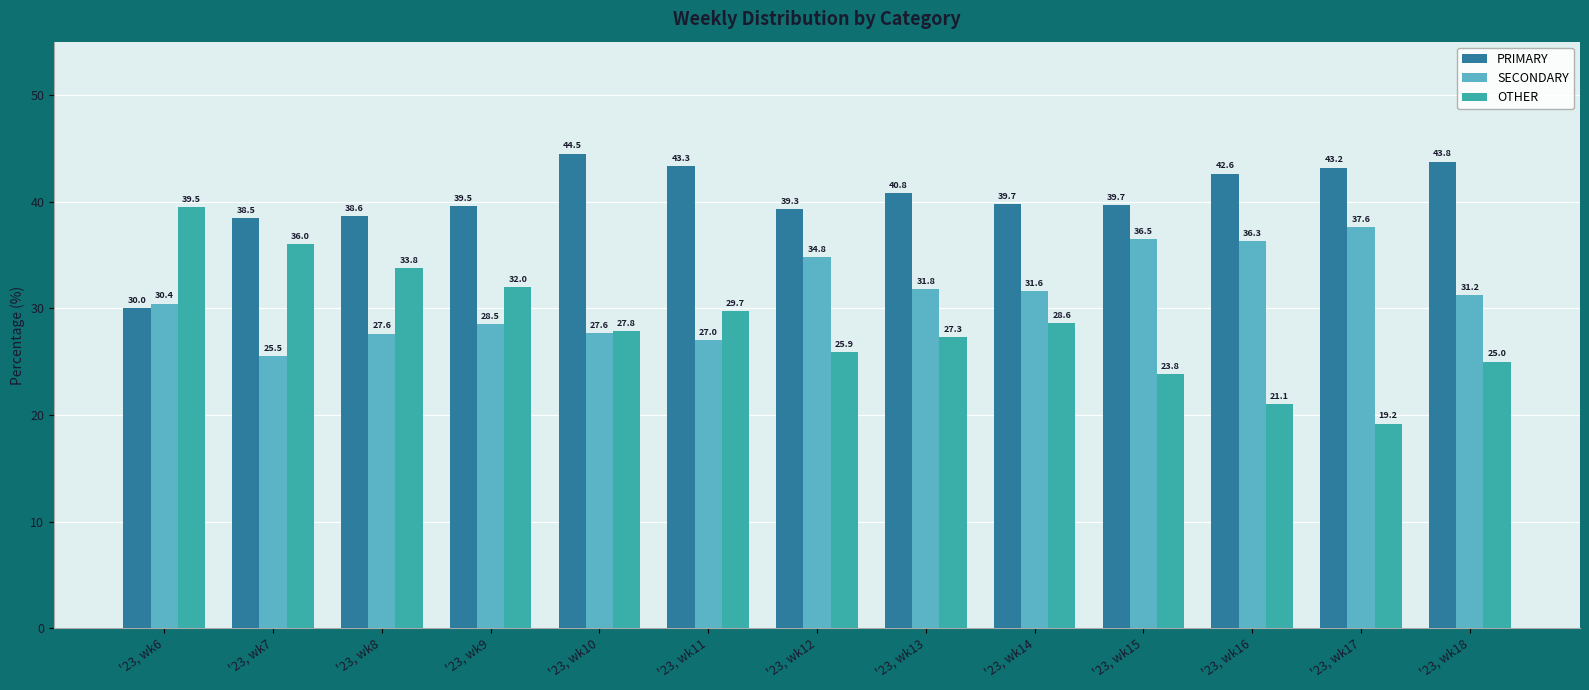

What is the total value across all series at '23, wk10?

100.0